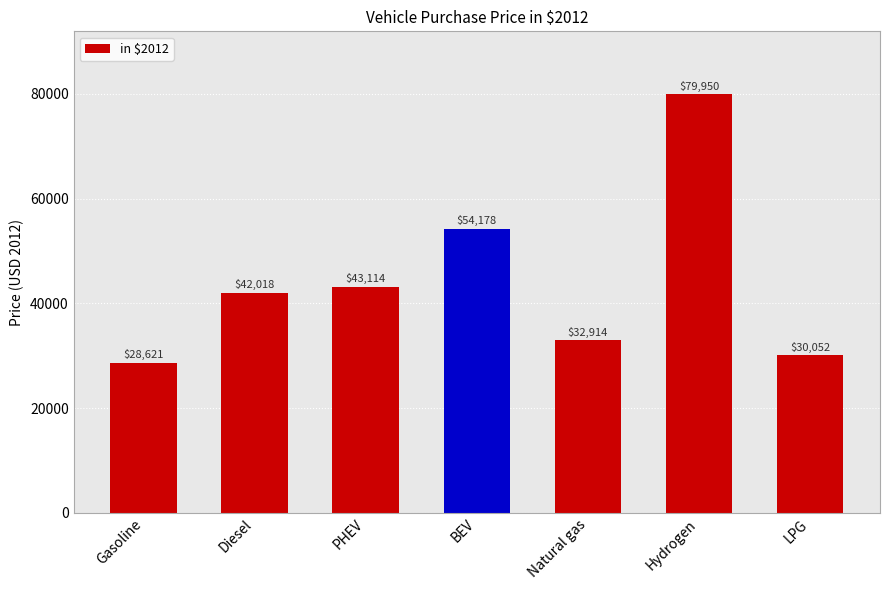

At which label is the value closest to 54285?

BEV